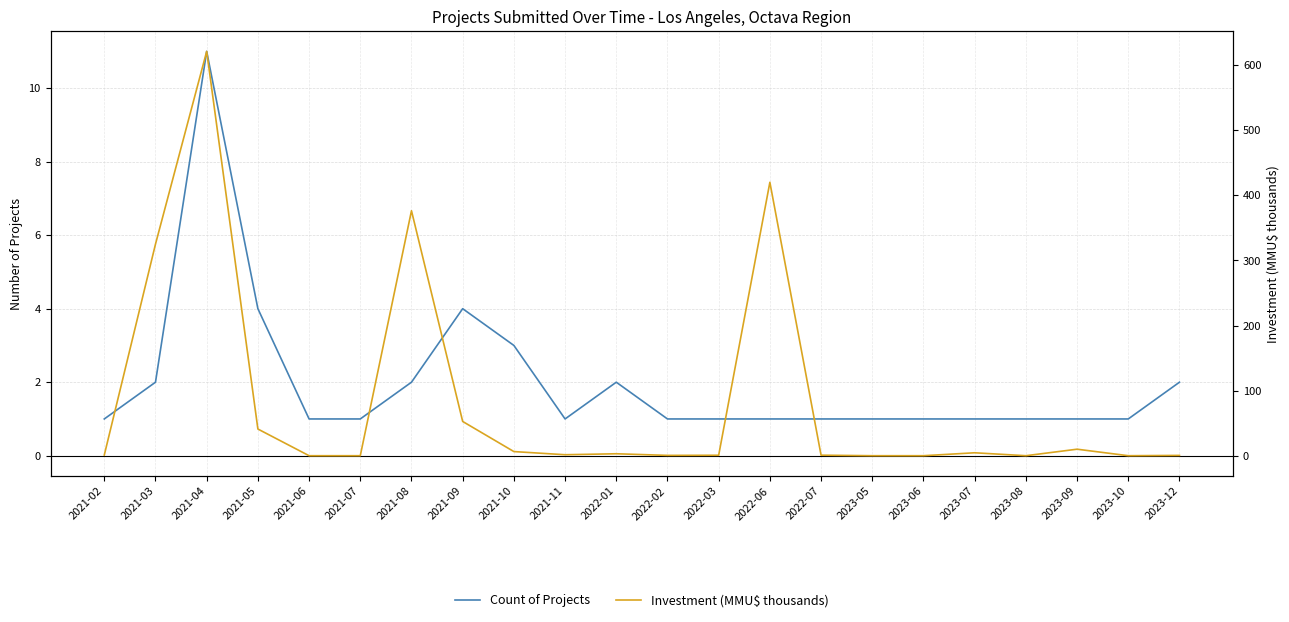

Which category has the highest value across all series?

2021-04